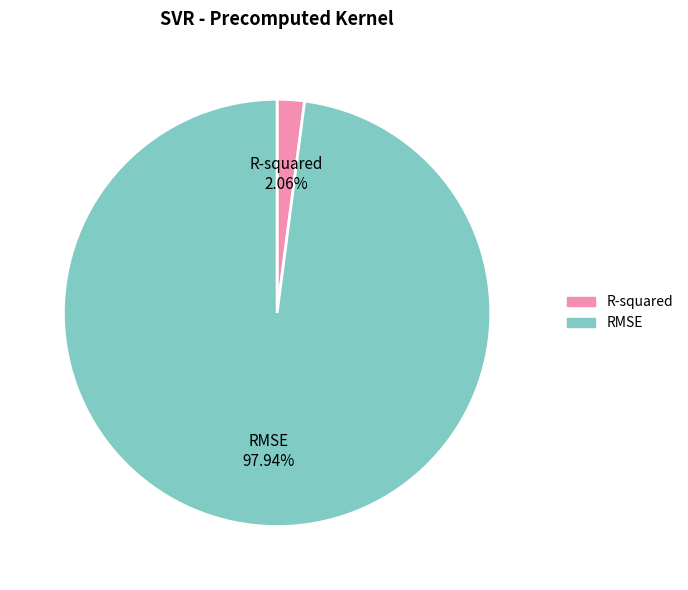

Do R-squared and RMSE together represent more than half of the pie?

Yes